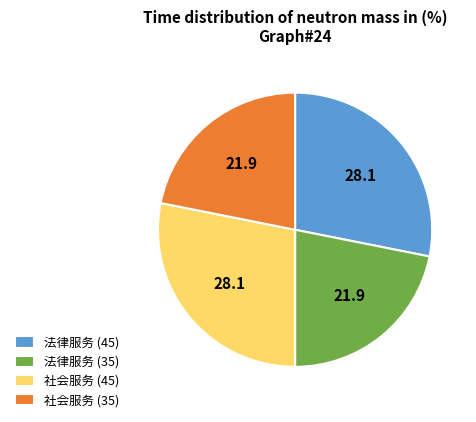

True or false: 法律服务 (35) accounts for 33% of the total.

False